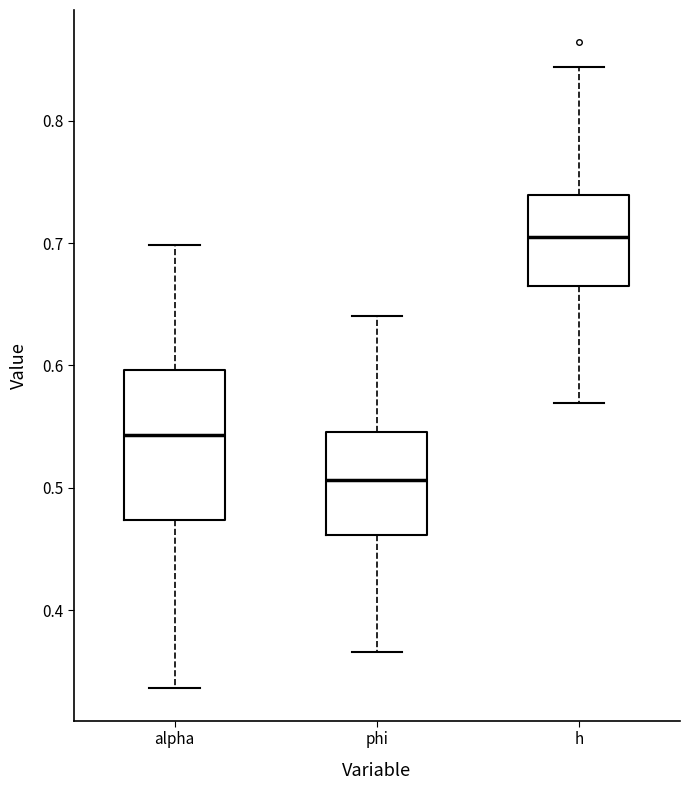

Comparing the boxes themselves (not the whiskers), which one is the tallest?

alpha